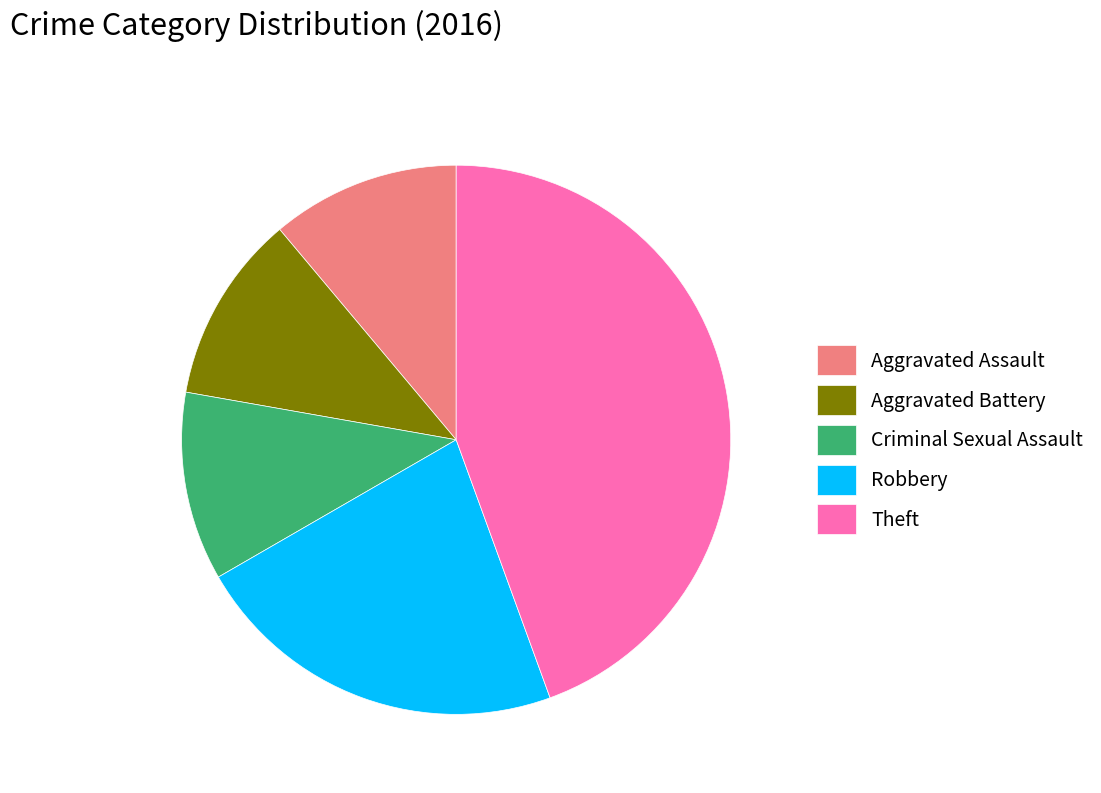

What is the ratio of the value at Aggravated Battery to the value at Criminal Sexual Assault?

1.0